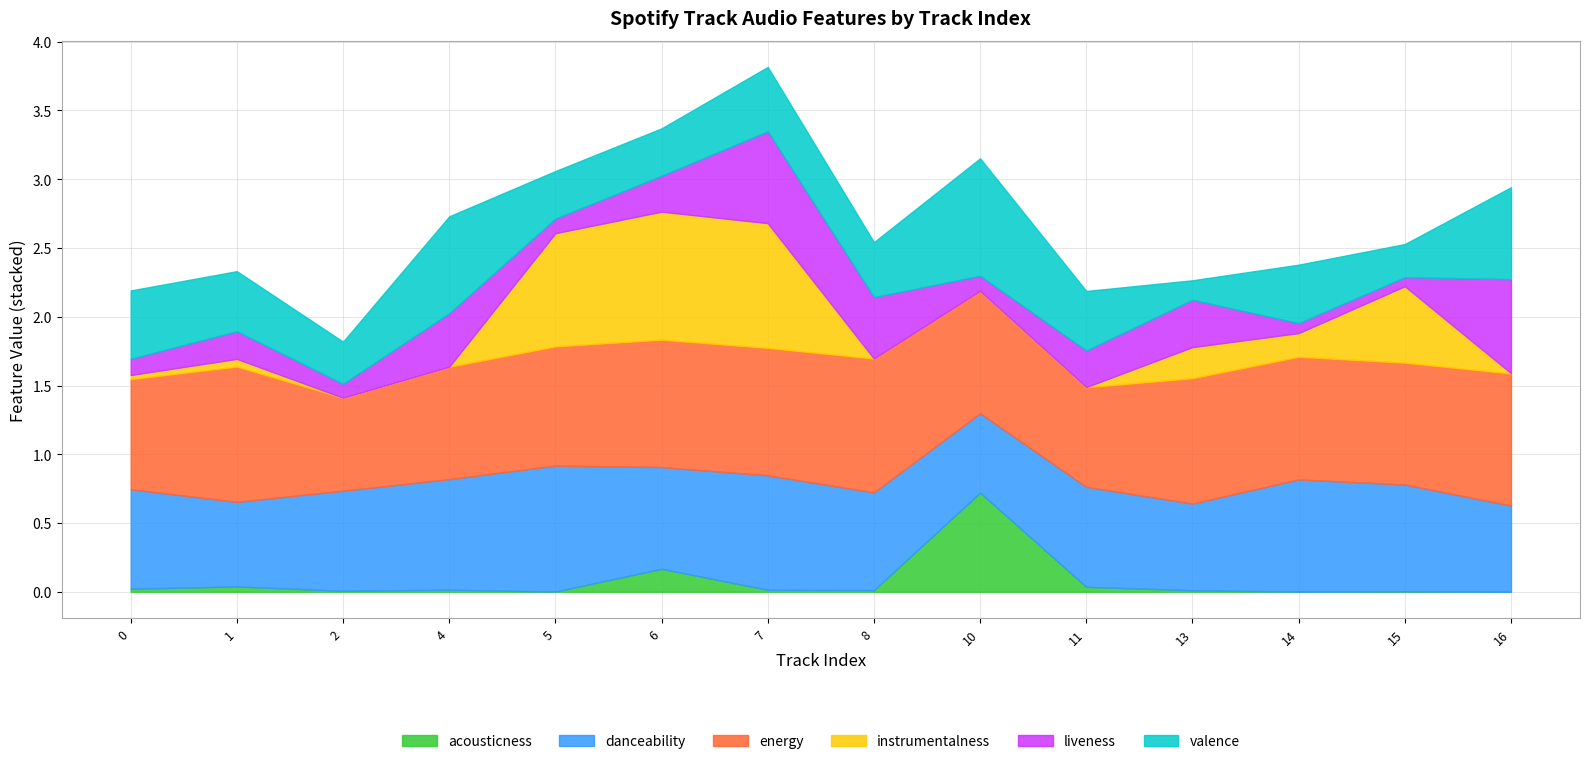

List the labels in order of liveness value, largest first.

16, 7, 8, 4, 13, 11, 6, 1, 0, 10, 5, 2, 14, 15